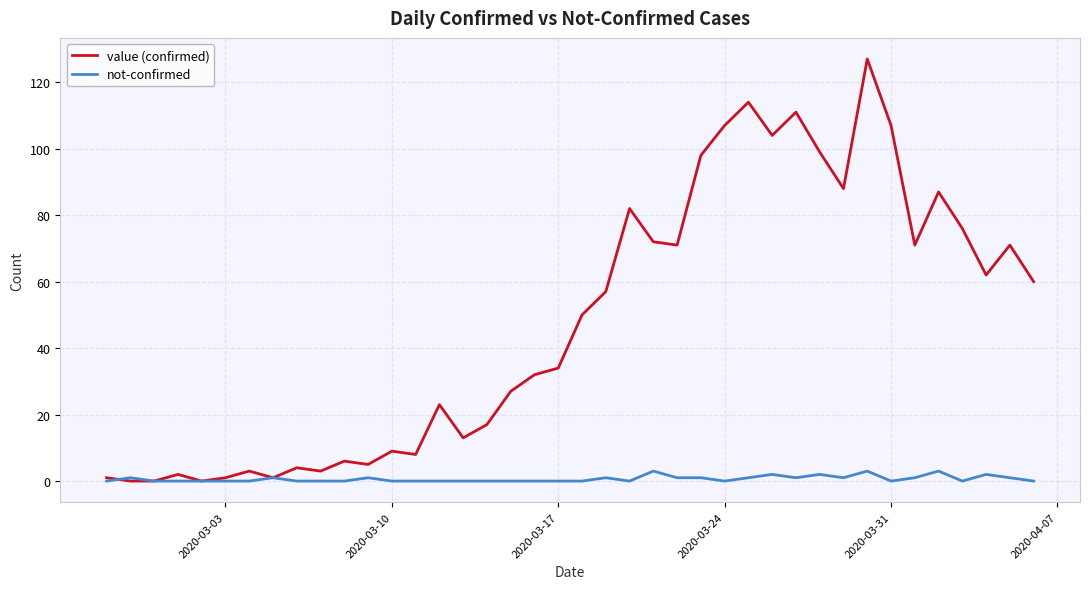

What is the greatest value displayed?

127